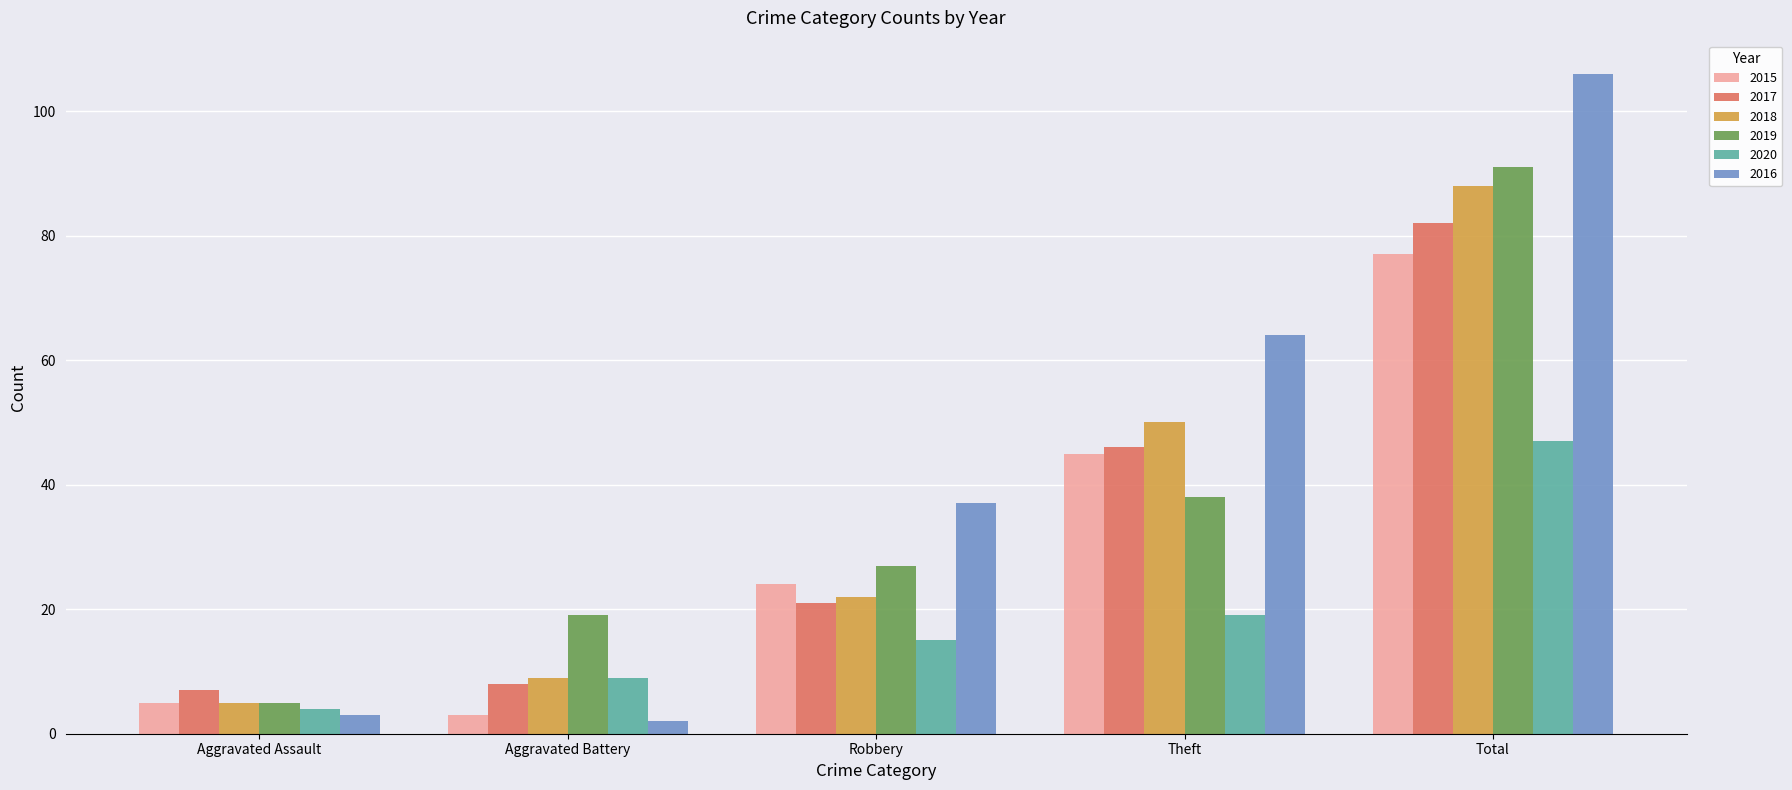

What is the sum of the 2019 values at Aggravated Assault and Aggravated Battery?

24